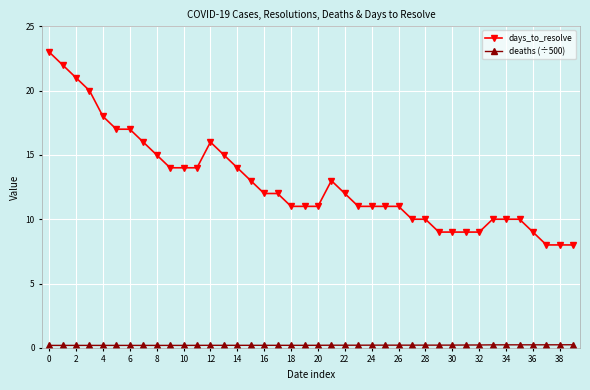

What is the greatest value displayed?

23.0